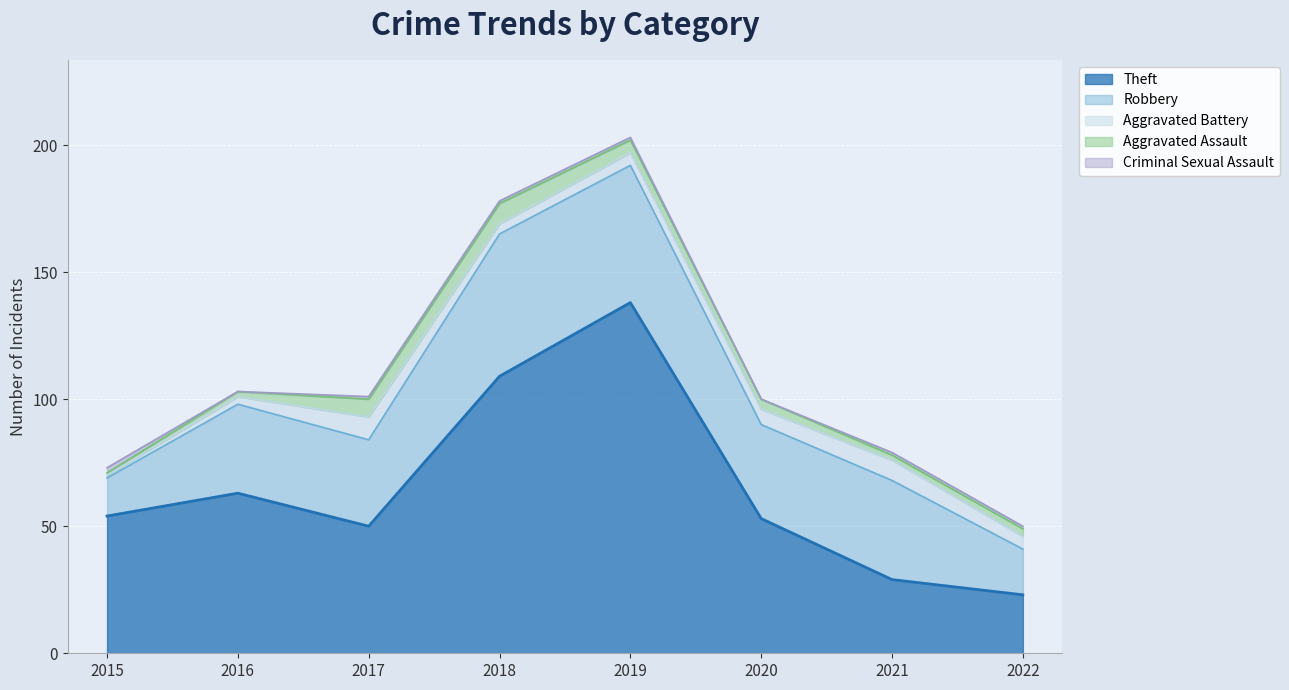

What is the value of the Theft point at the 6th from the left?

53